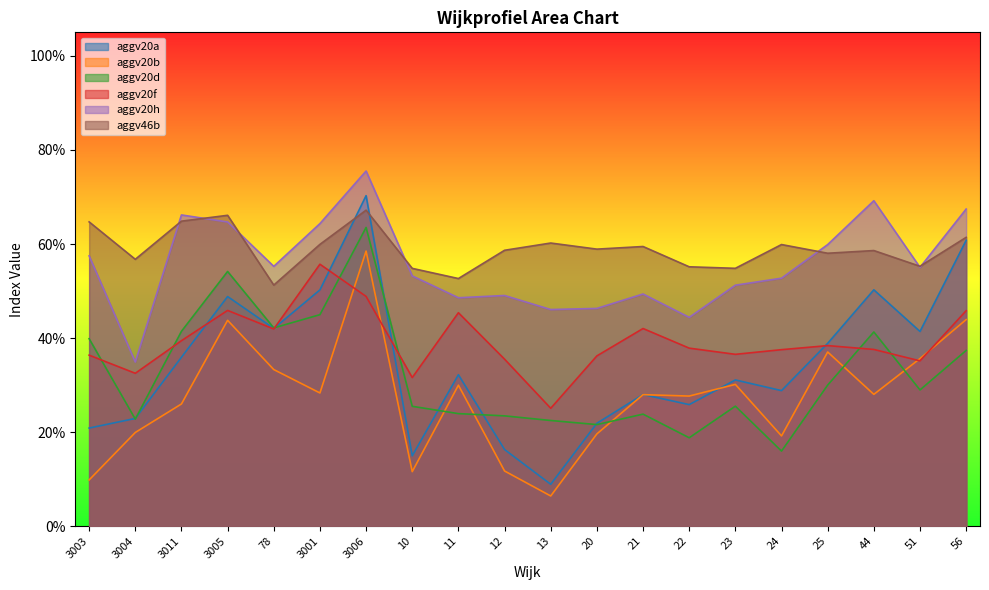

What is the total value across all series at 13?

1.7